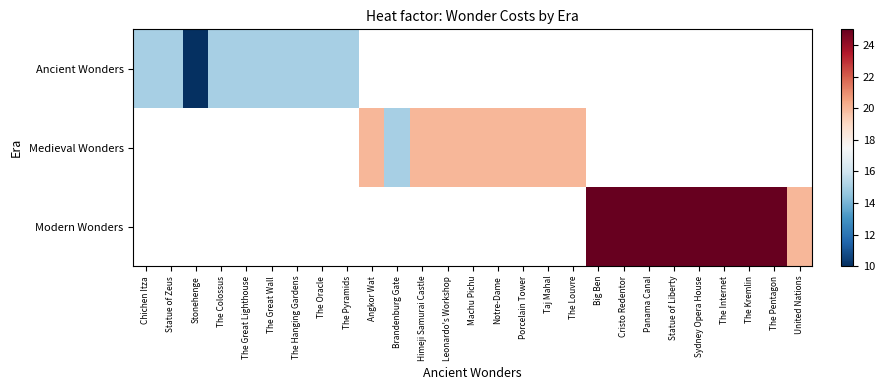

What is the total value across all series at The Great Wall?

15